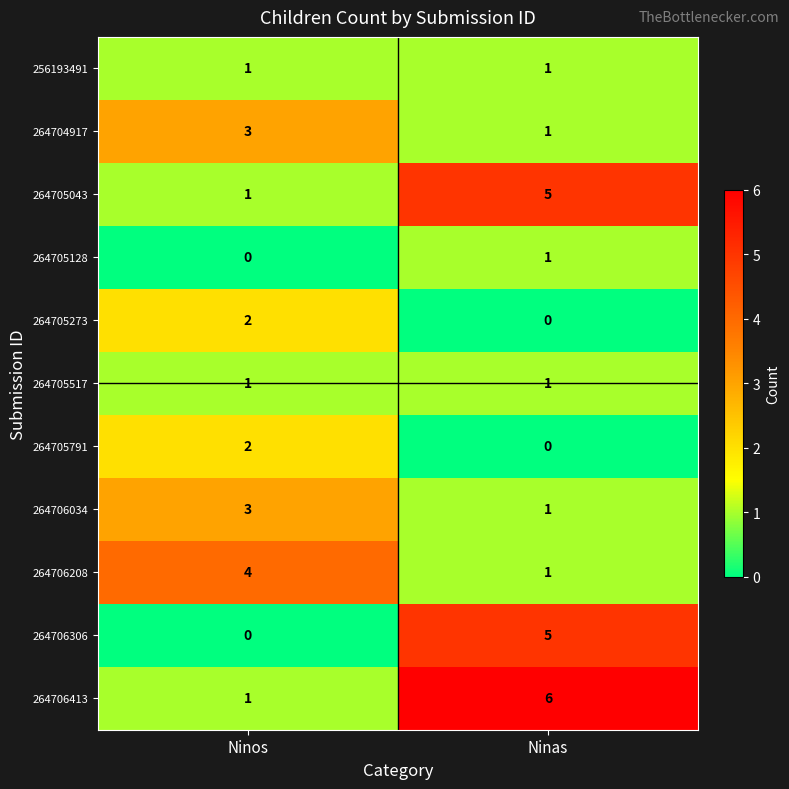

What is the sum of the 264704917 values at Ninos and Ninas?

4